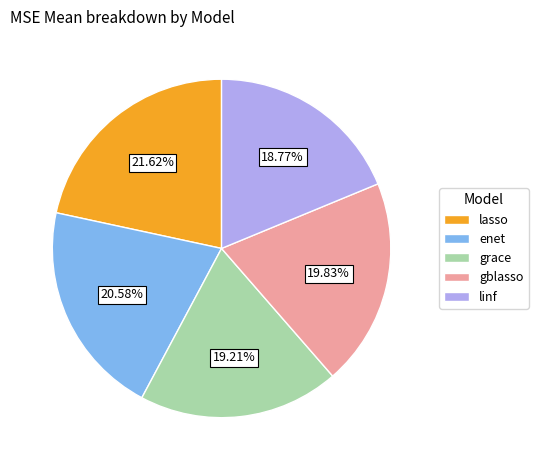

The grace slice represents 19% of the pie. True or false?

True